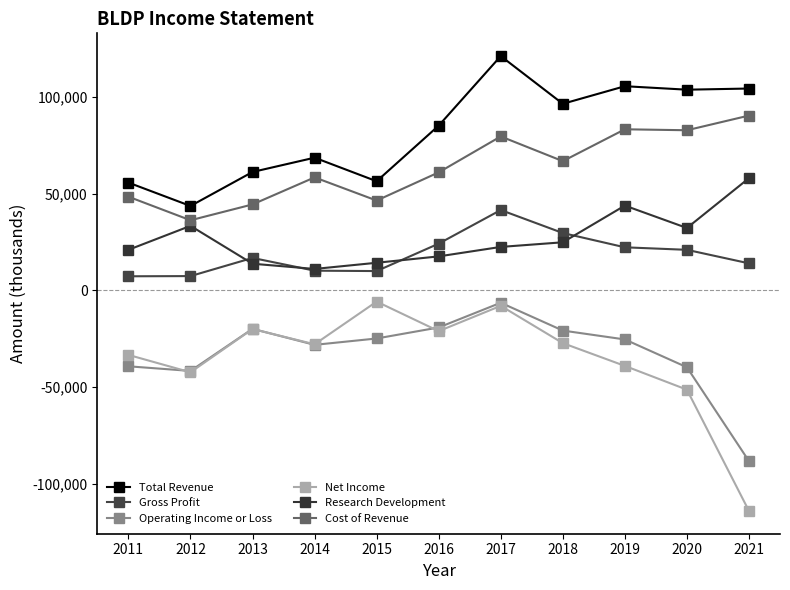

Which has a higher value, 2014 or 2019?

2019